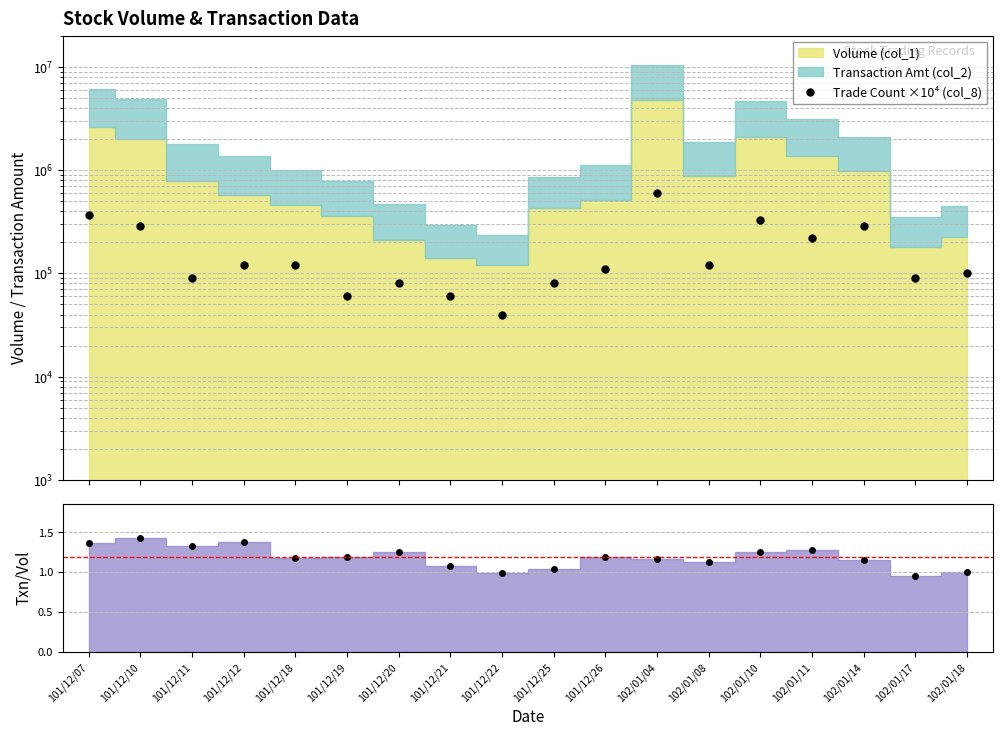

What is the sum of all Trade Count ×10⁴ (col_8) values?

3170000.0